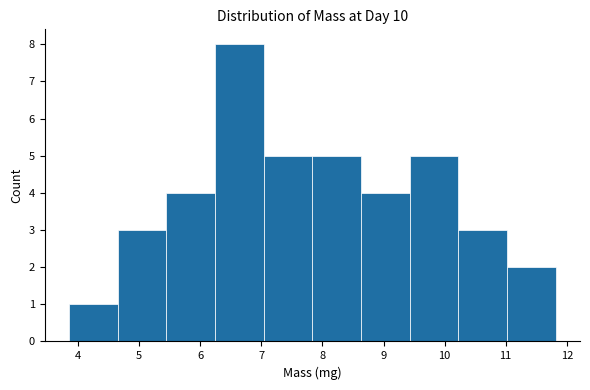

Which range on the x-axis has the tallest bar?

6.2 to 7.0